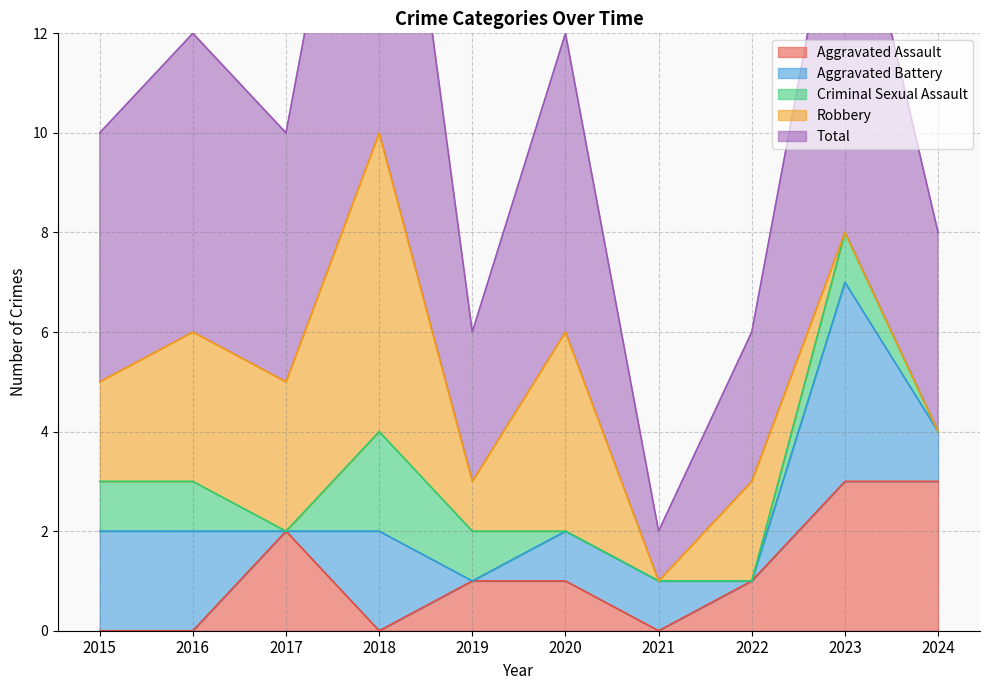

Is the value of Robbery at 2020 greater than the value of Criminal Sexual Assault at 2020?

Yes